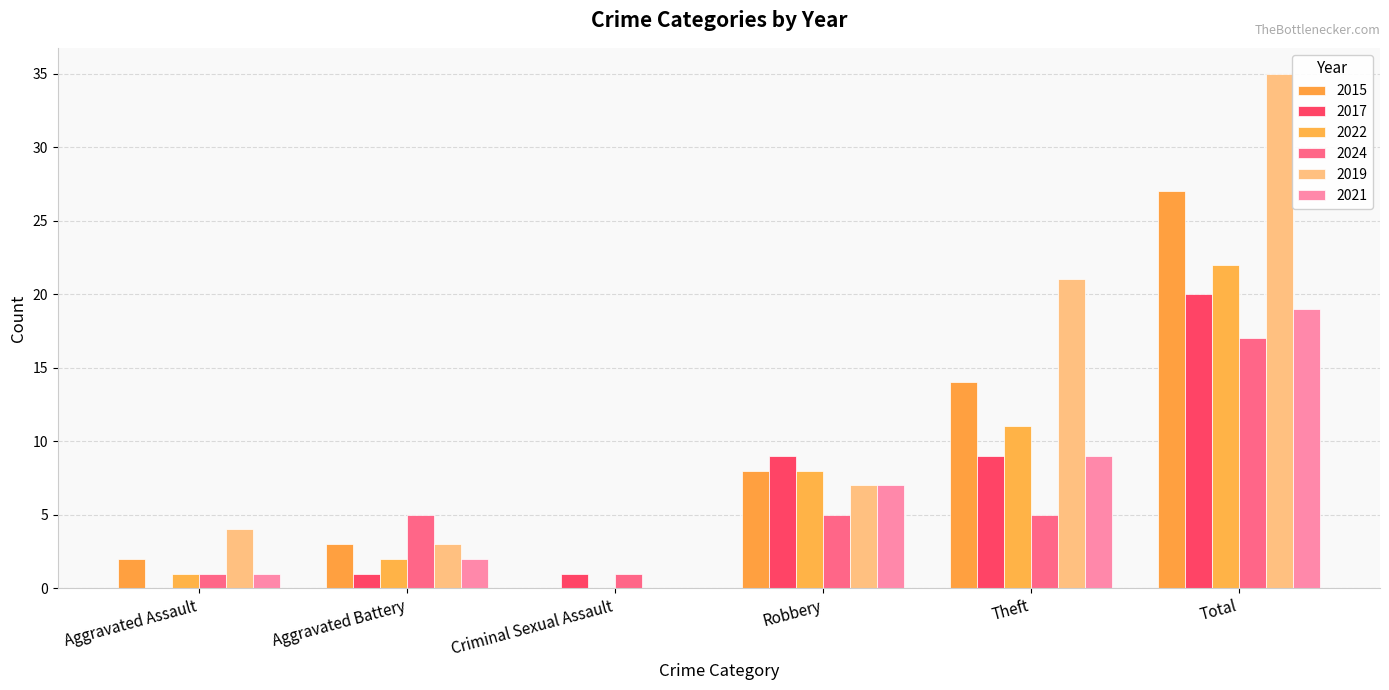

At which label does 2017 first exceed 9?

Total